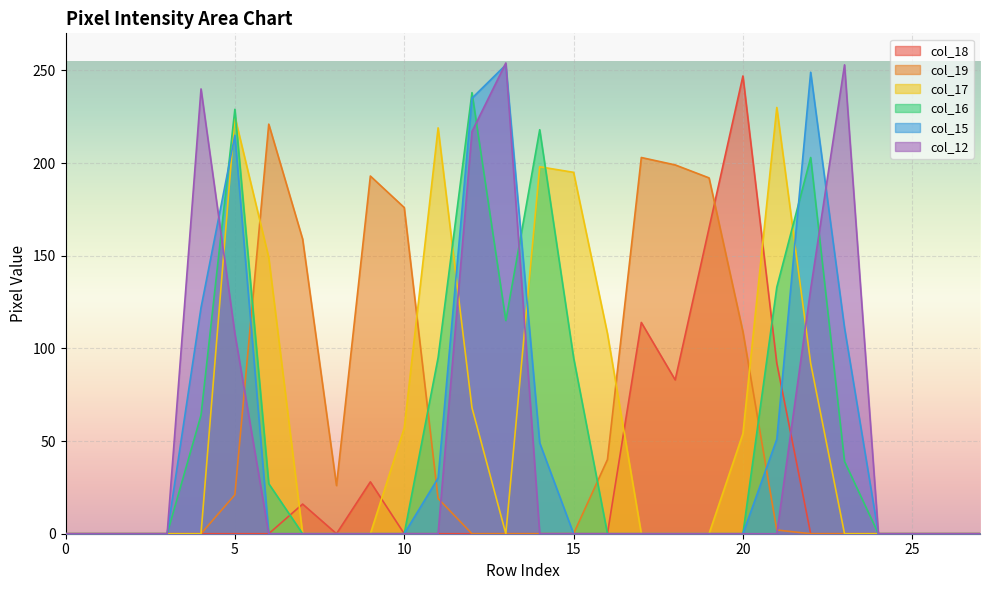

At how many categories does at least one series exceed 144?

18